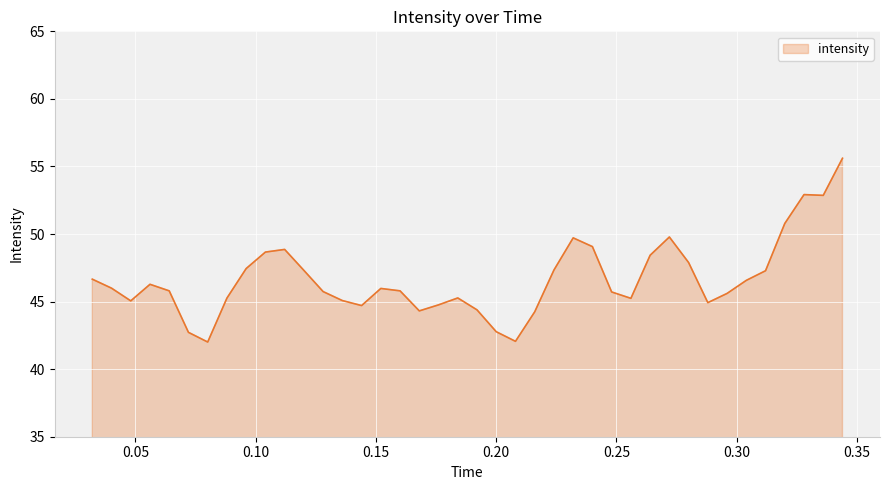

What is the smallest value displayed?

42.0